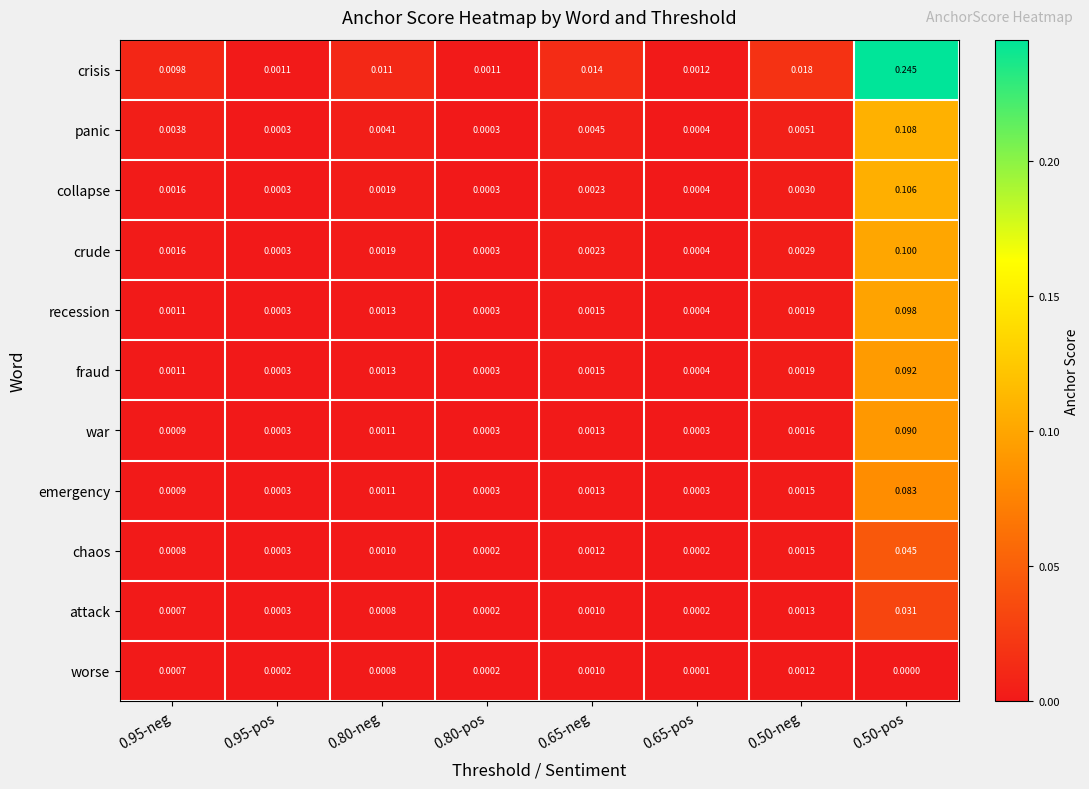

Which series has the largest total across all categories?

crisis